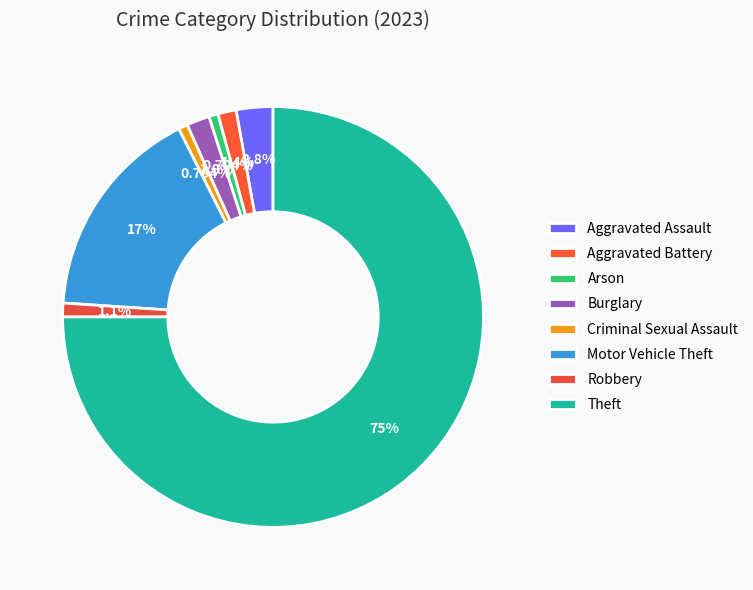

Which slice is the largest?

Theft